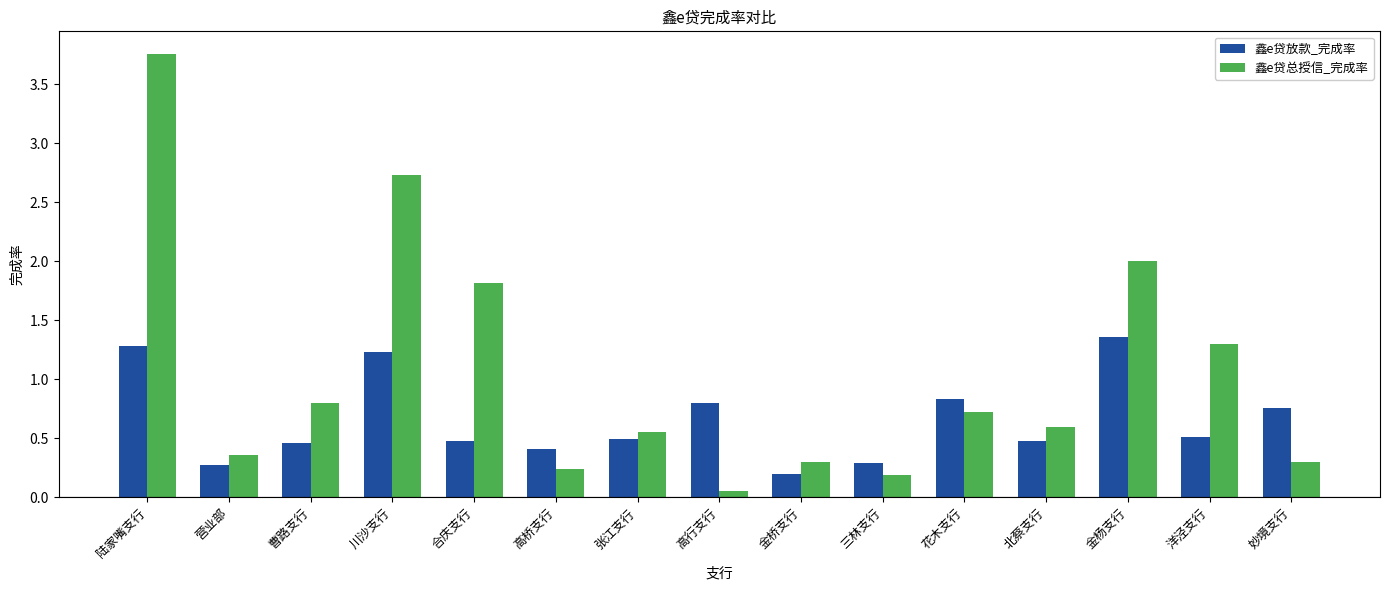

Rank the series by their average value, from highest to lowest.

鑫e贷总授信_完成率, 鑫e贷放款_完成率